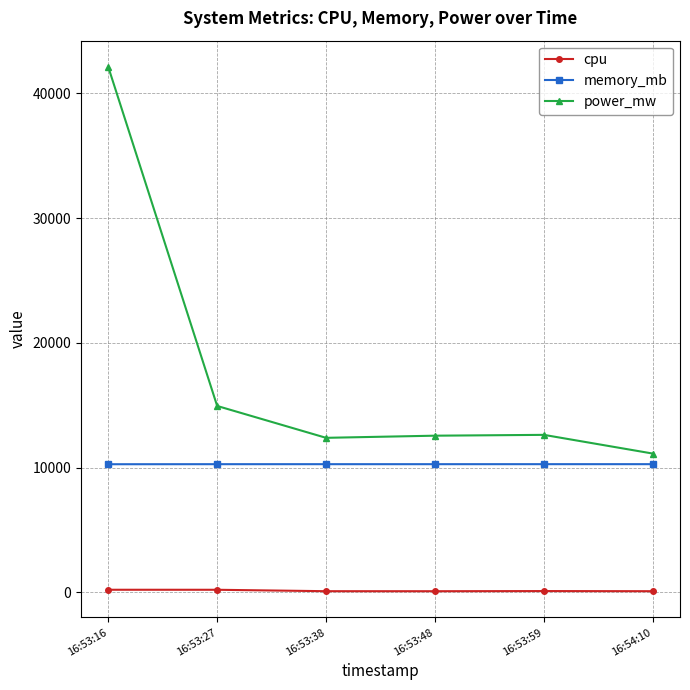

Which series has the largest range (max minus min)?

power_mw